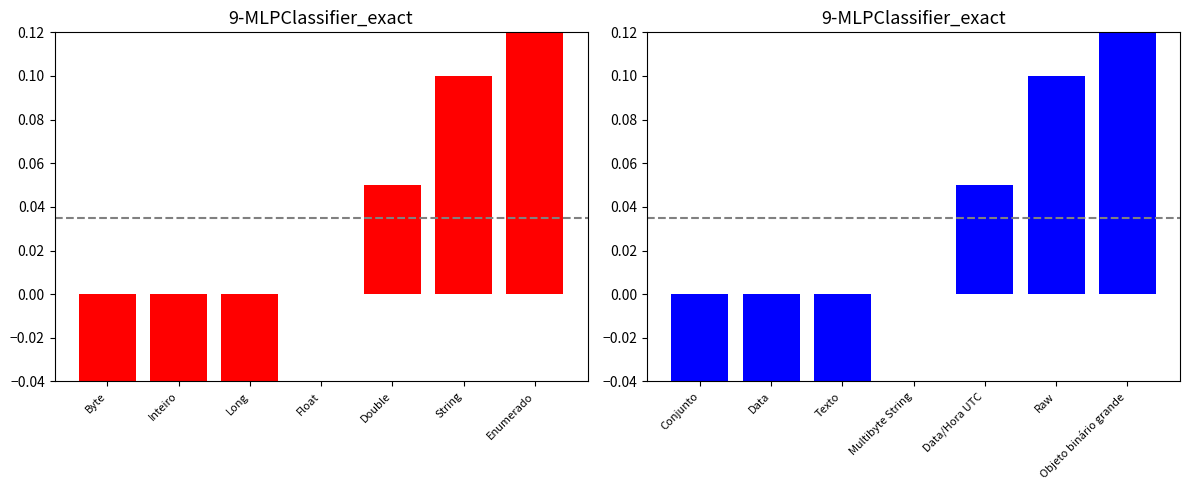

At which category is the sum across all series the highest?

Enumerado